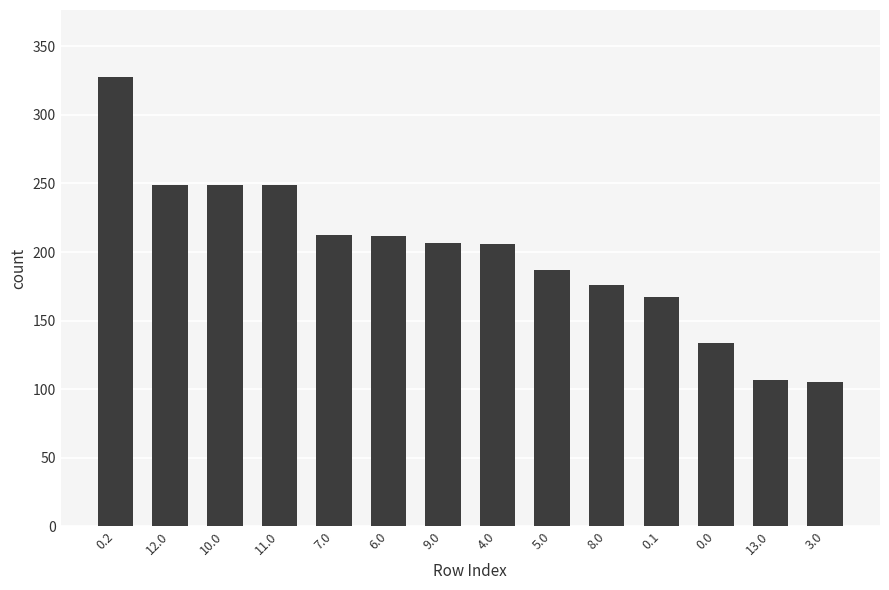

True or false: the data shows 206.2 at 4.0.

True